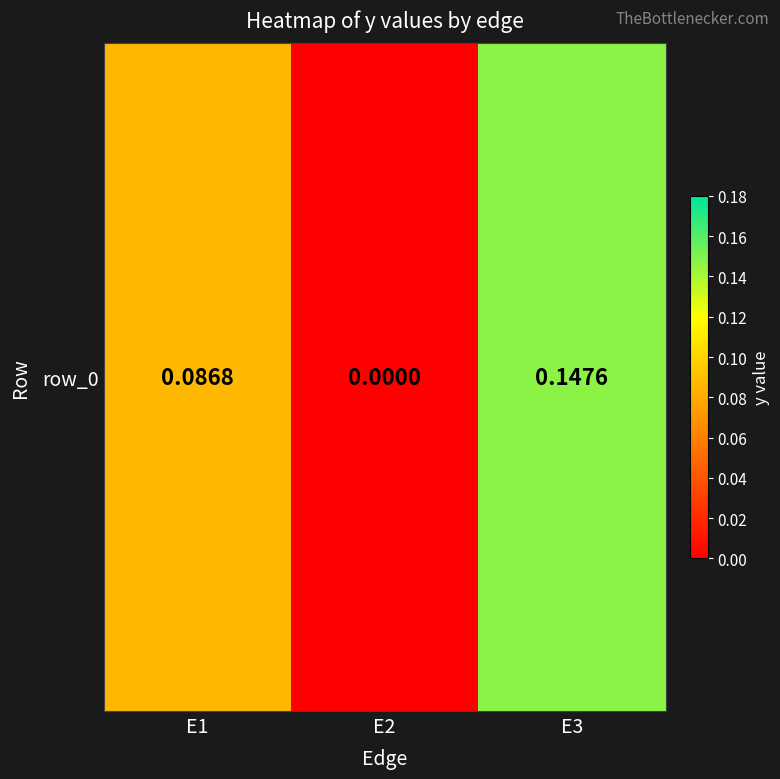

Rank the categories by value from lowest to highest.

E2, E1, E3